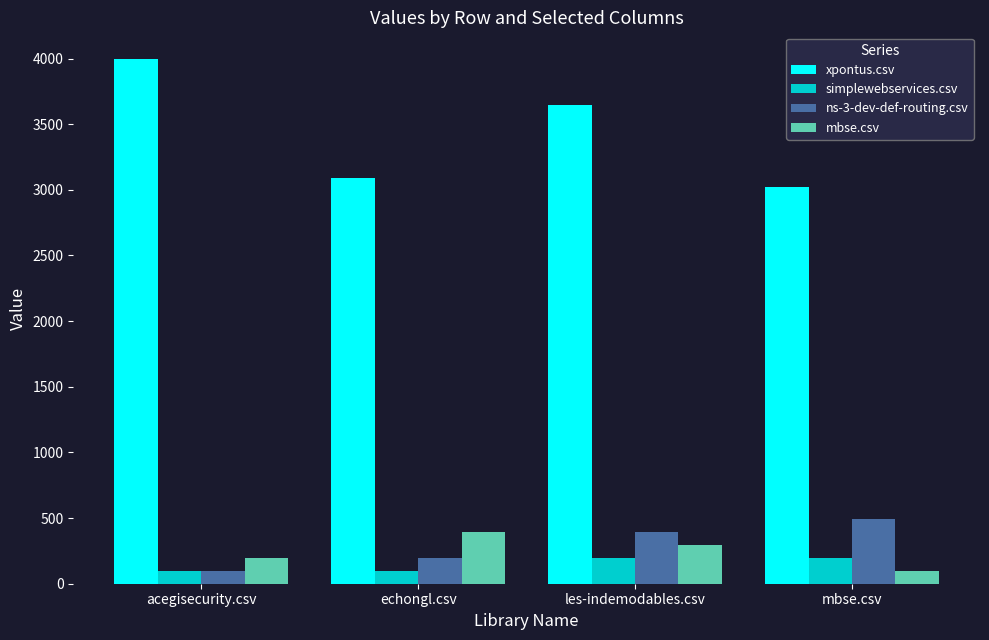

How many bars are there in total?

16